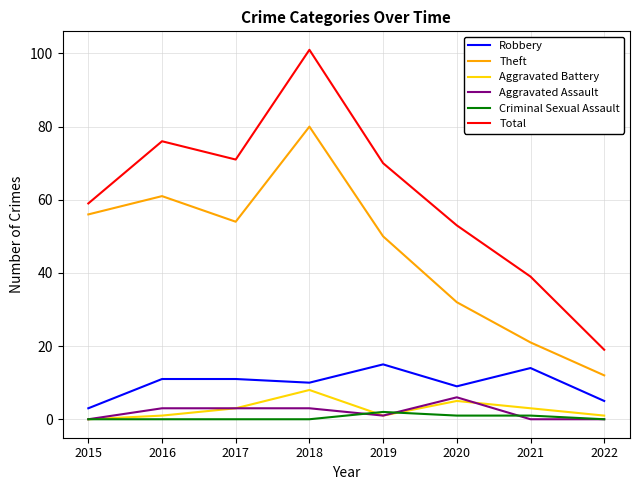

Count the number of data series in this chart.

6